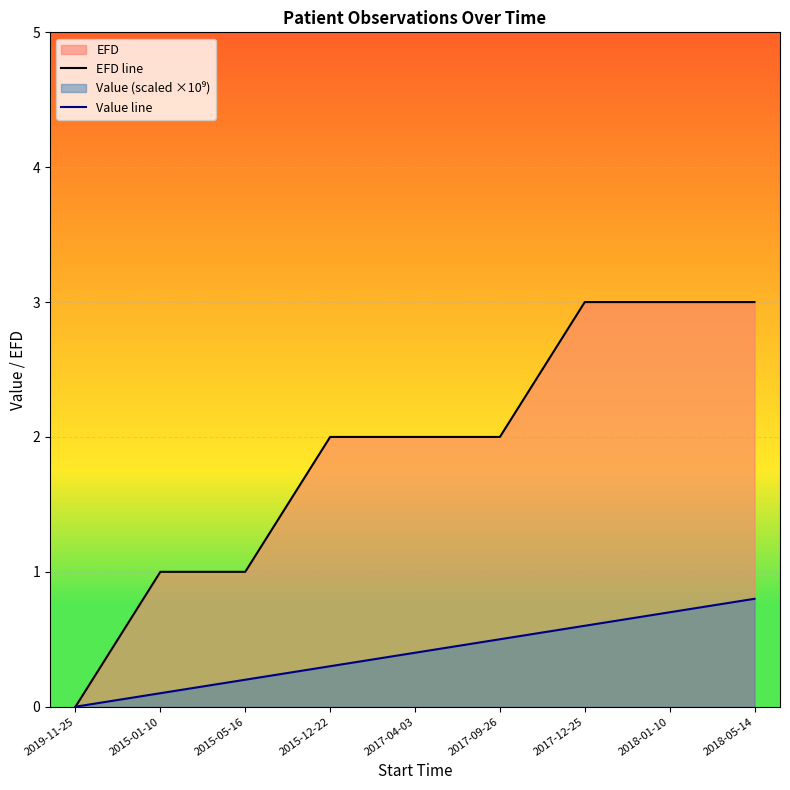

Which series changed the most between 2017-12-25 and 2018-01-10?

Value line